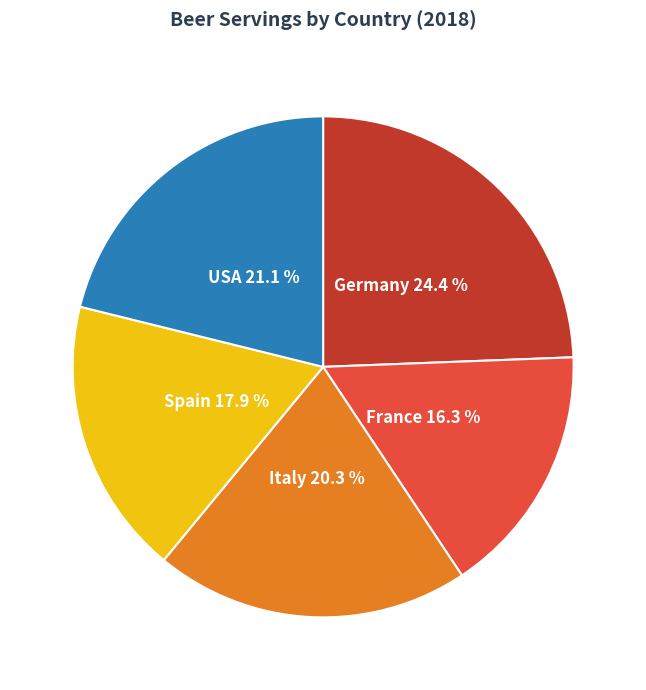

True or false: France accounts for 5% of the total.

False